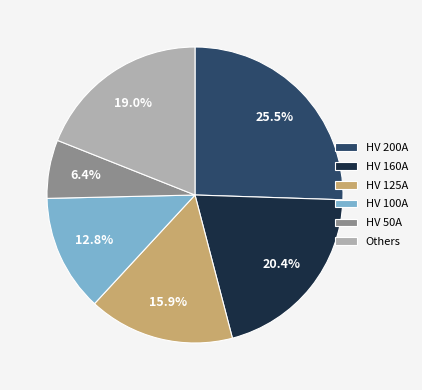

Count the number of slices in the pie.

6